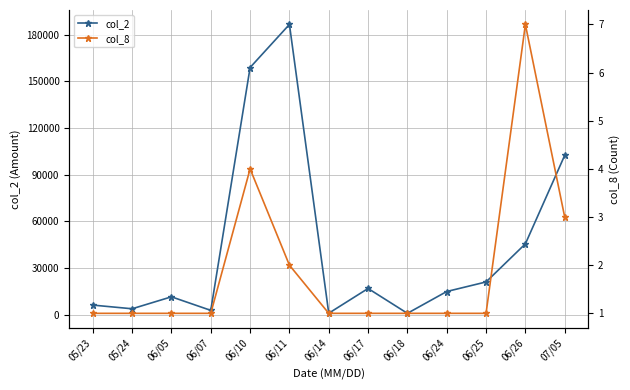

True or false: col_8 and col_2 cross at least once.

False